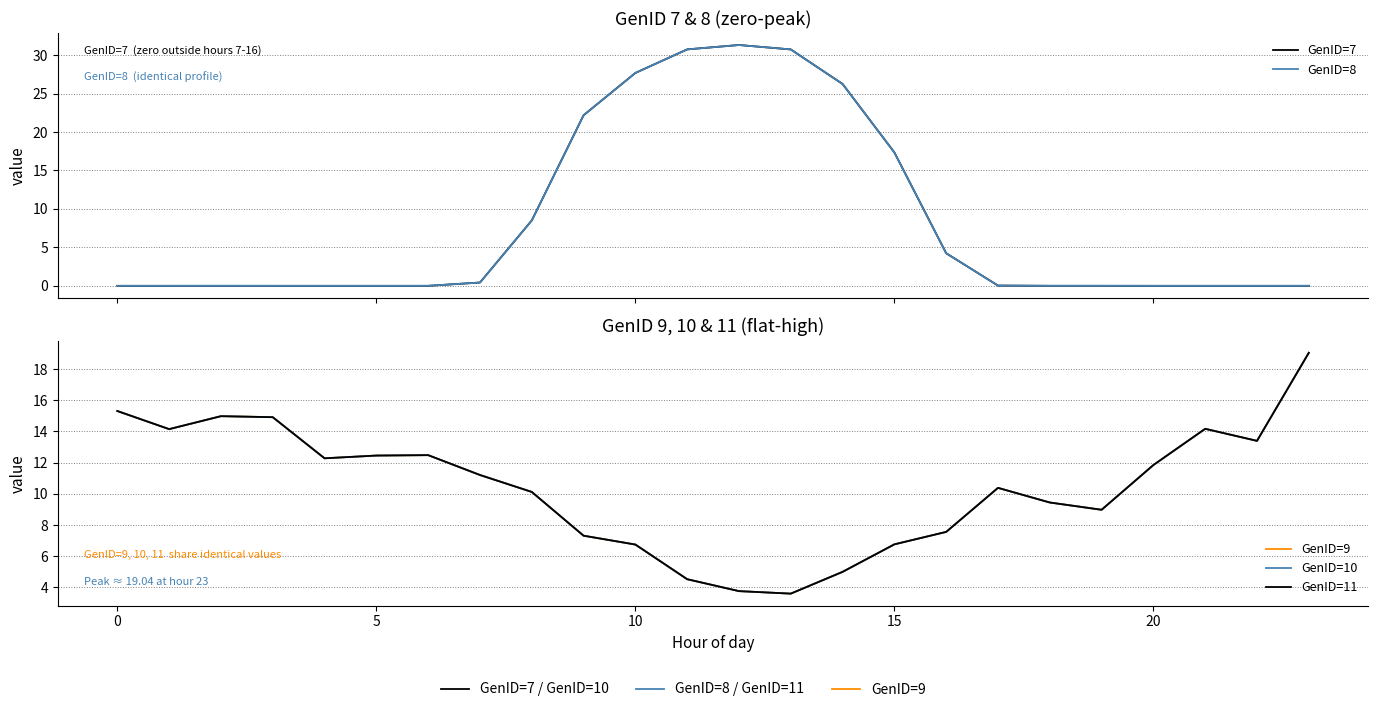

At how many categories does at least one series exceed 18?

7